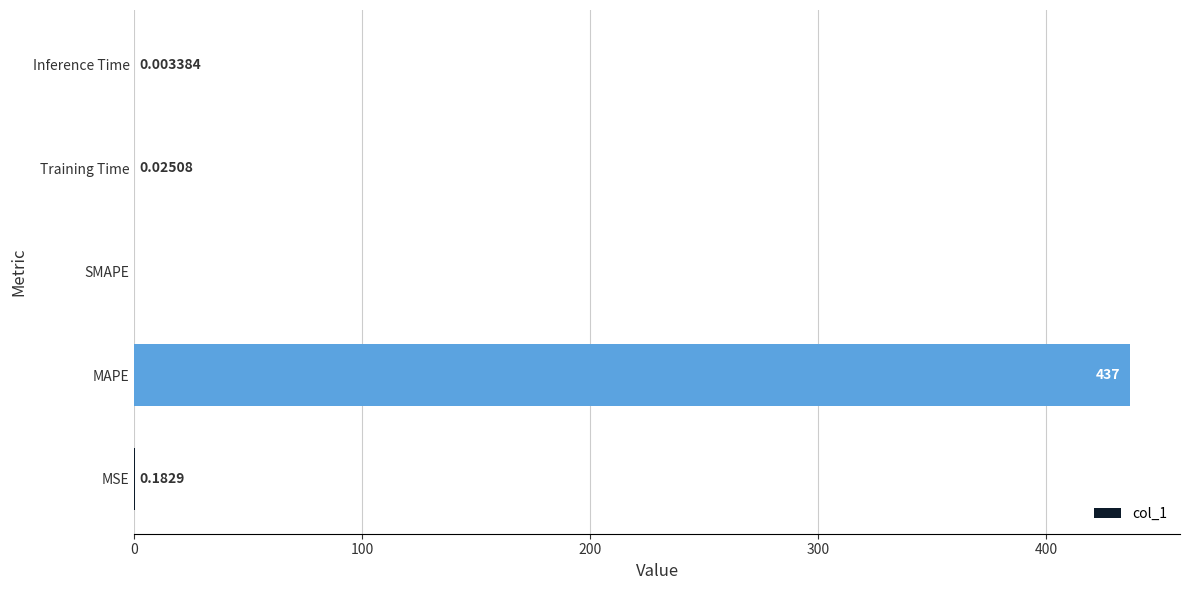

Between Training Time and MAPE, which is larger?

MAPE